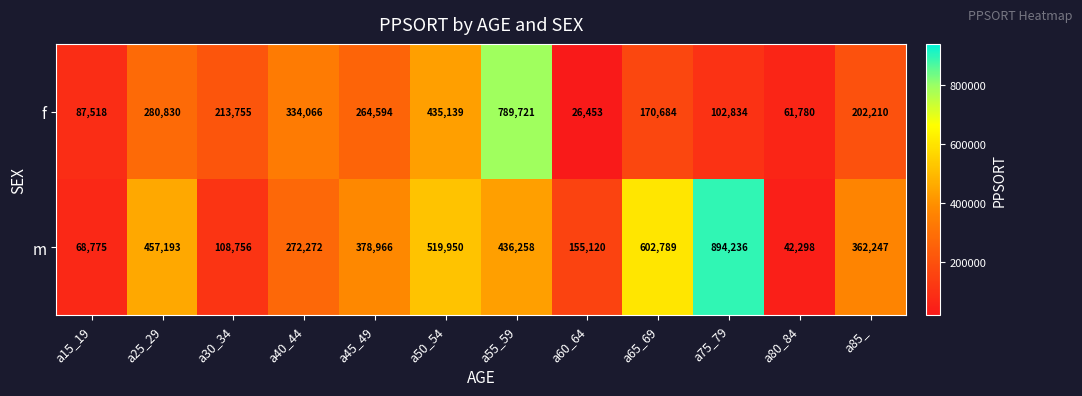

Rank the series by their maximum value, from lowest to highest.

f, m